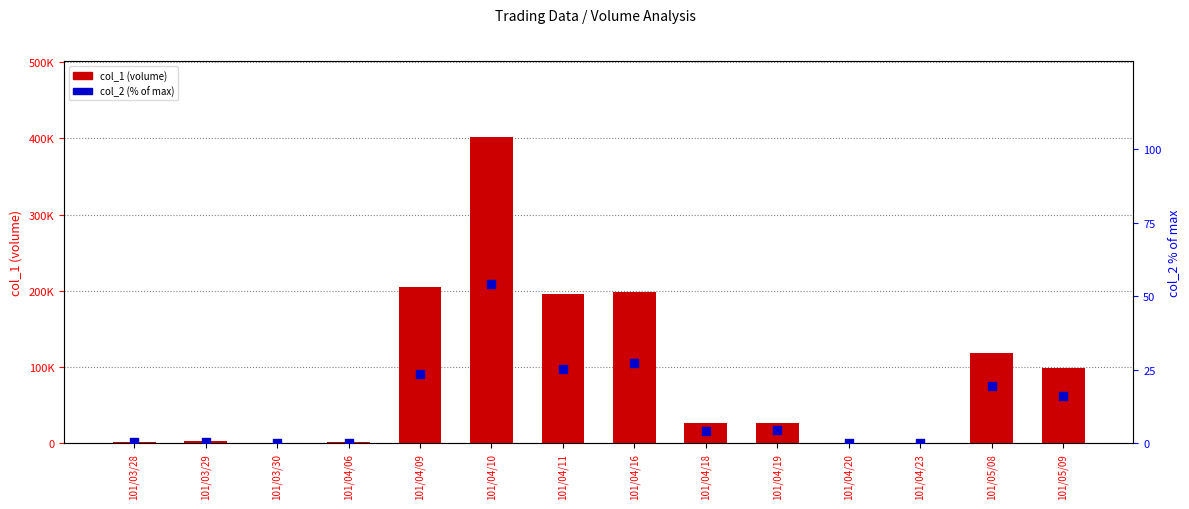

Which series has the largest total across all categories?

col_1 (volume)